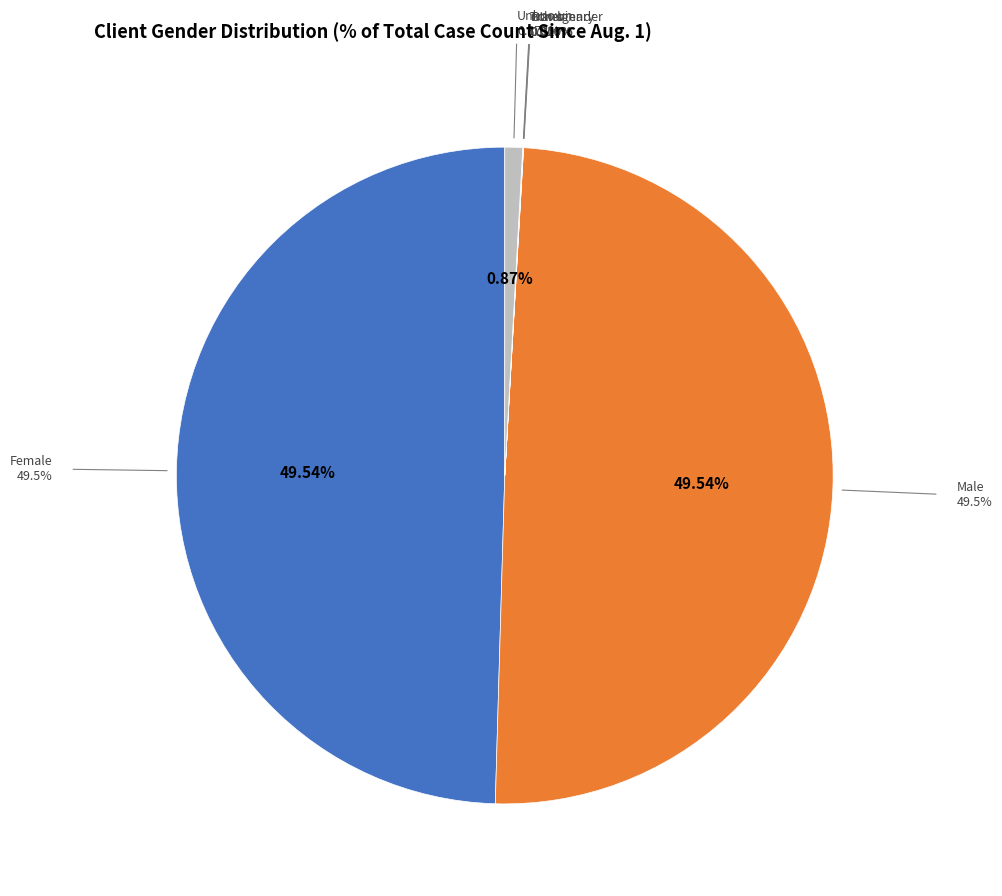

Is there any slice that represents more than half of the pie?

No